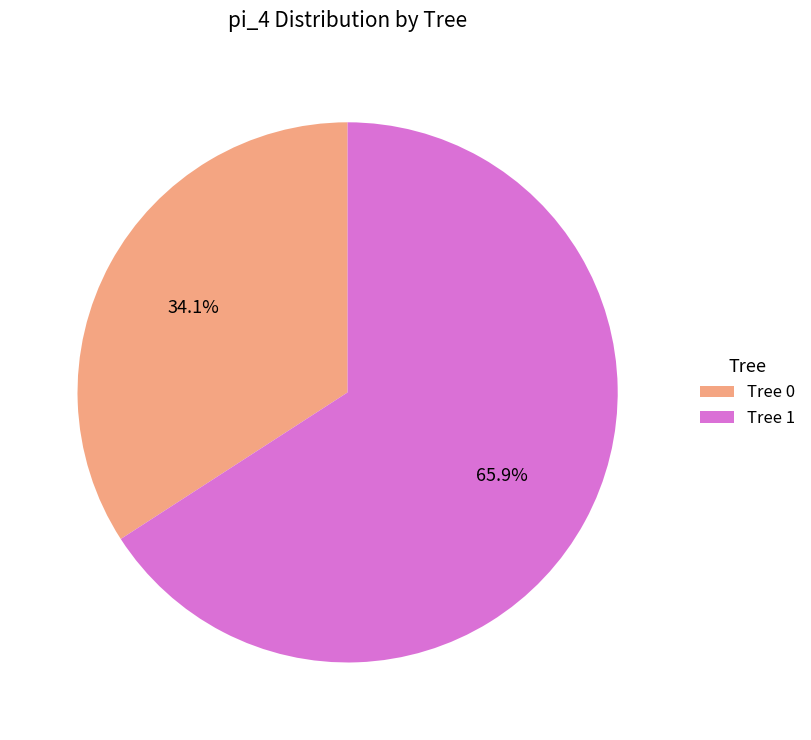

Combined, what portion of the pie is Tree 0 and Tree 1?

100.0%